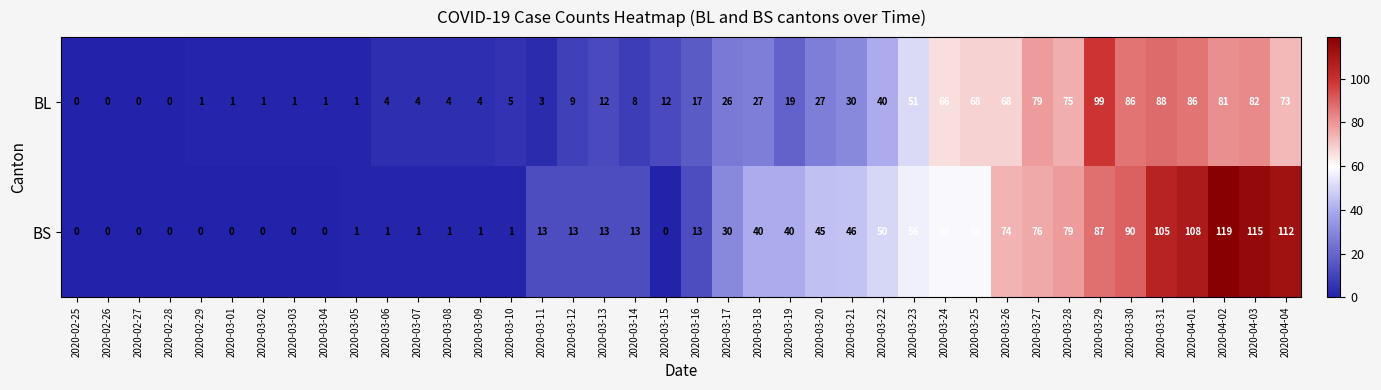

True or false: BS has a value of 20 at 2020-03-25.

False